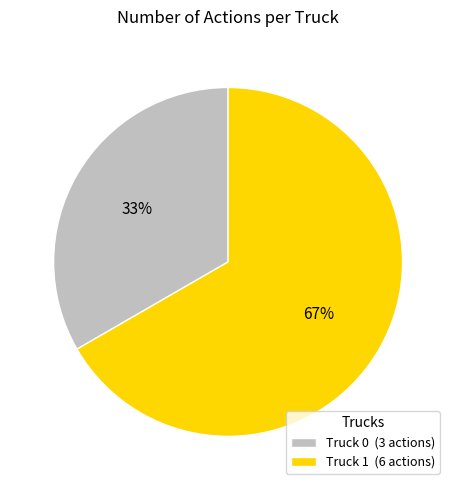

Combined, do Truck 0 and Truck 1 account for over 50%?

Yes